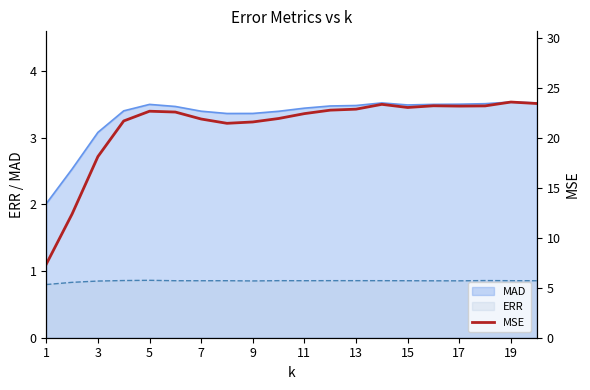

What is the greatest value displayed?

23.6